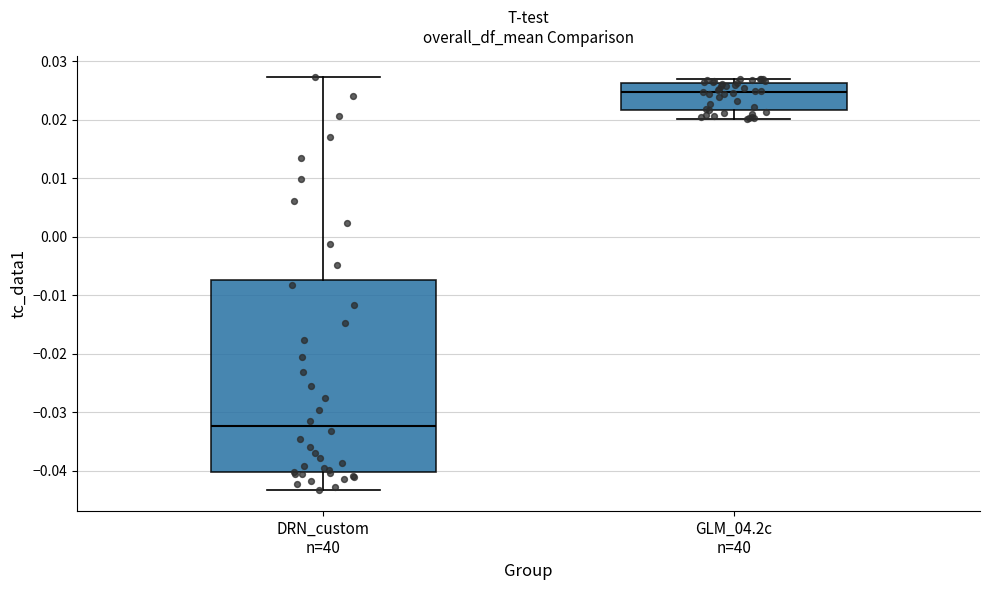

Which box has the lowest median line?

DRN_custom n=40